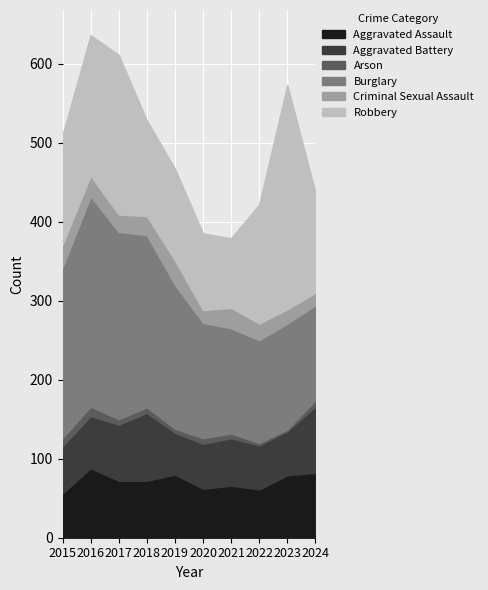

What are all the series names shown in the legend?

Aggravated Assault, Aggravated Battery, Arson, Burglary, Criminal Sexual Assault, Robbery